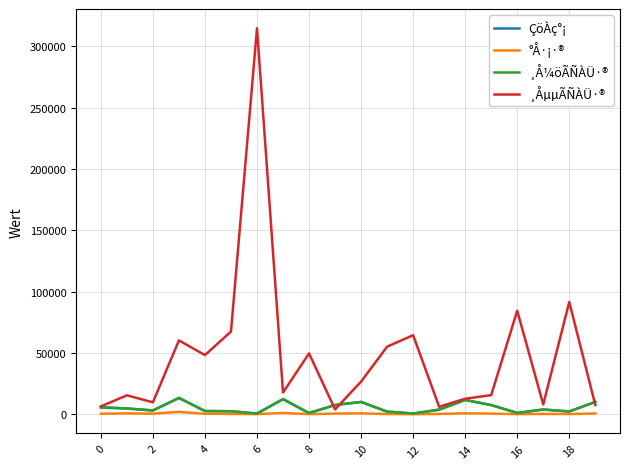

At how many categories does at least one series exceed 88882?

2